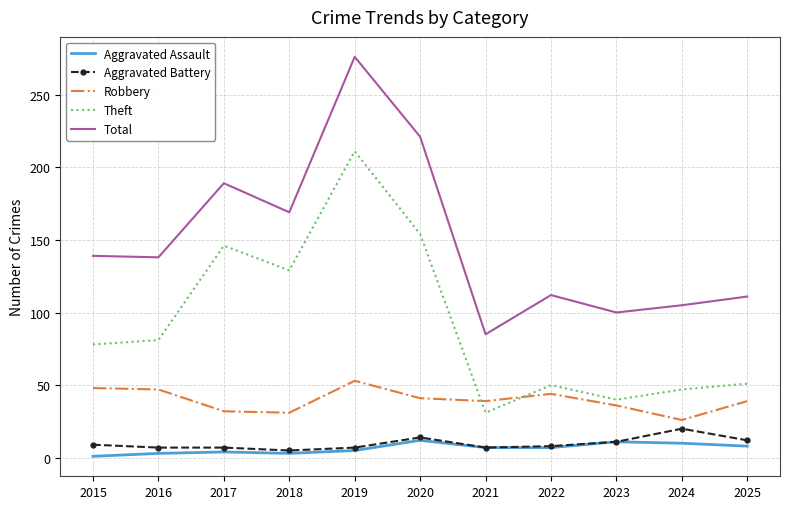

Which series ends up on top after the final intersection of Theft and Robbery?

Theft